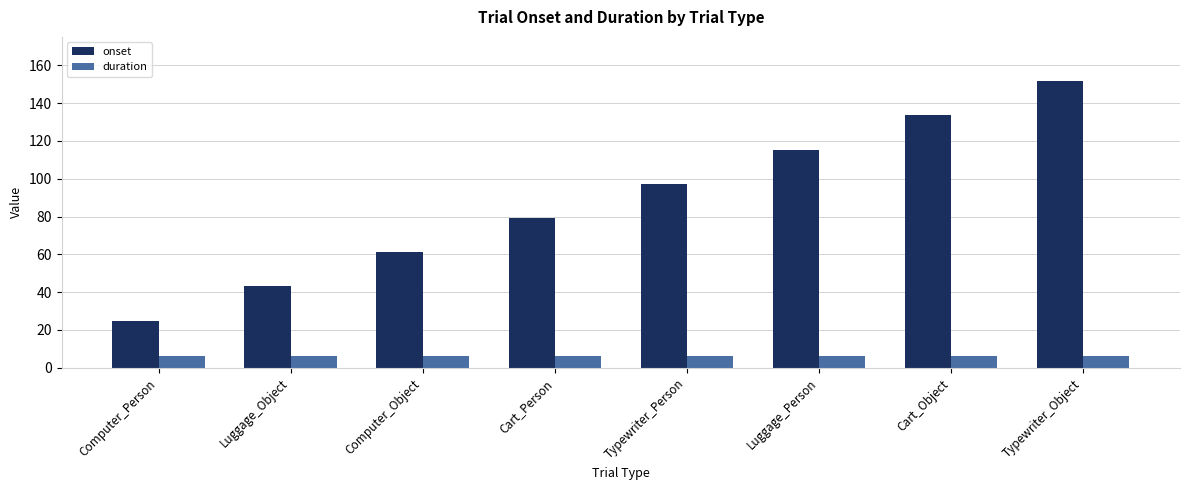

What position from the left is Typewriter_Person?

5